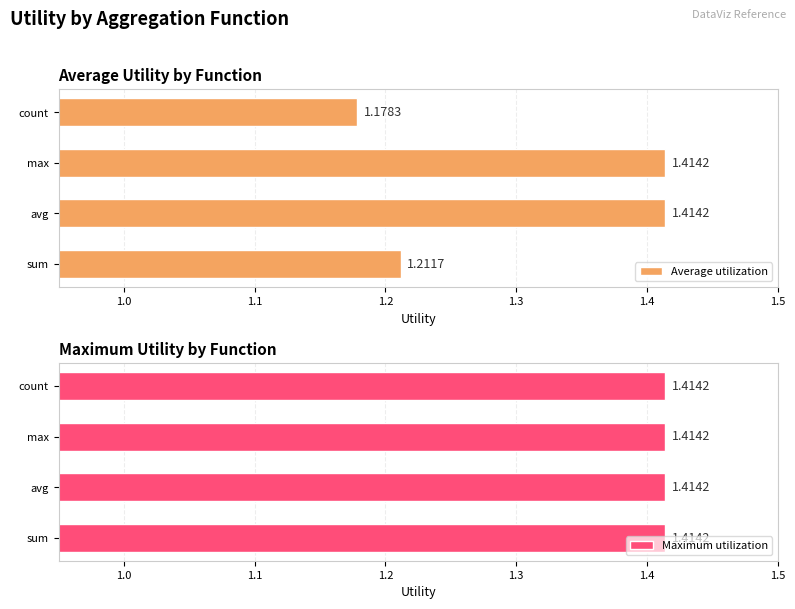

Which series has the largest total across all categories?

Average utilization